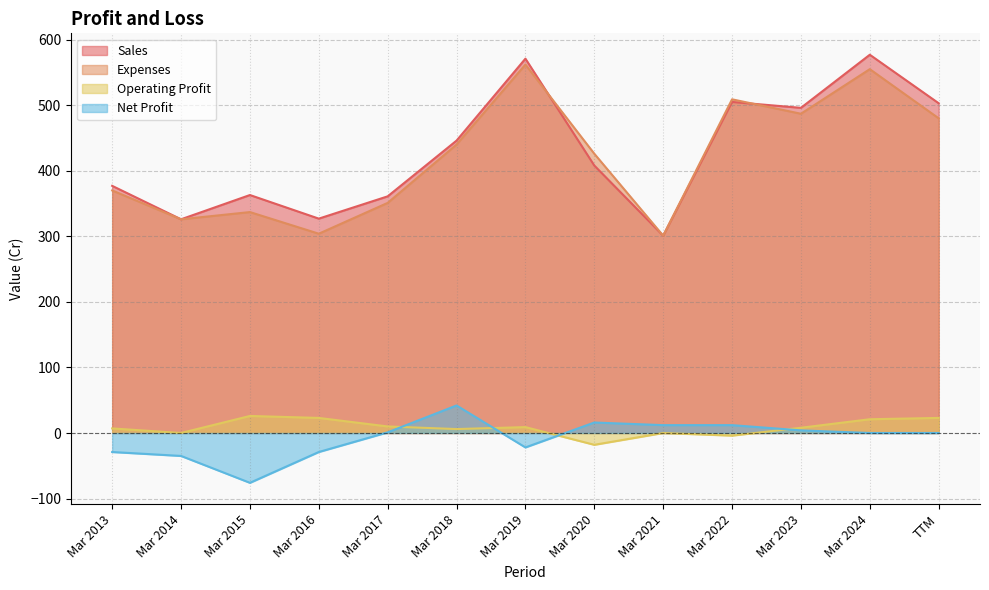

The Sales series shows 571 at Mar 2019. True or false?

True